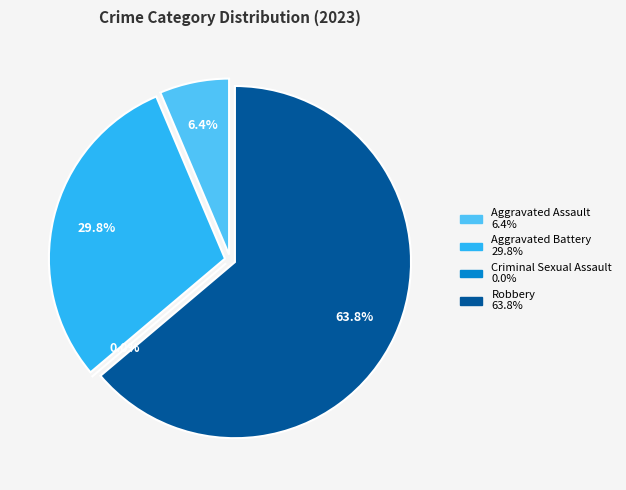

To the nearest percent, what portion does Aggravated Battery represent?

30%